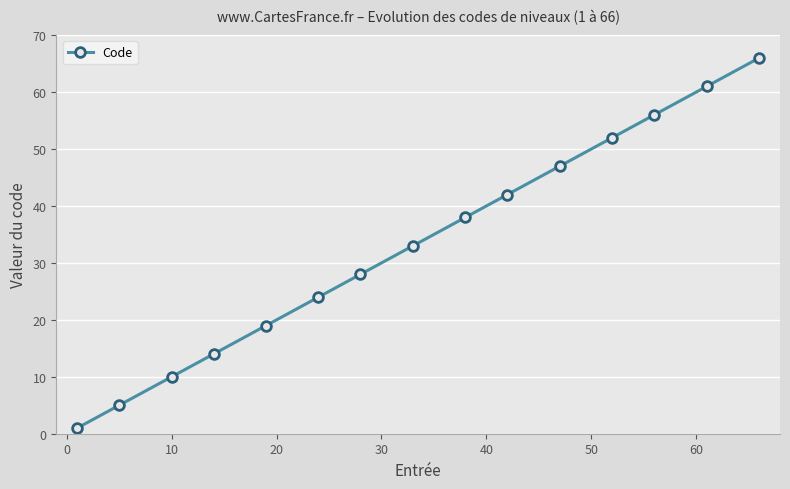

What is the value of the 2nd point from the left?

5